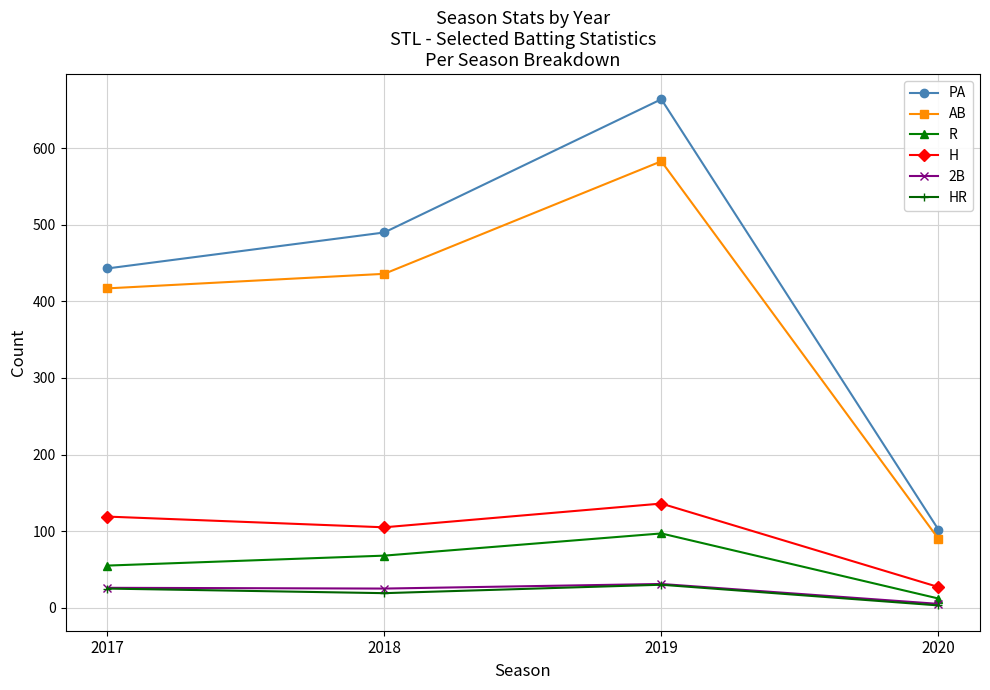

Which label corresponds to the smallest value in the chart?

2020